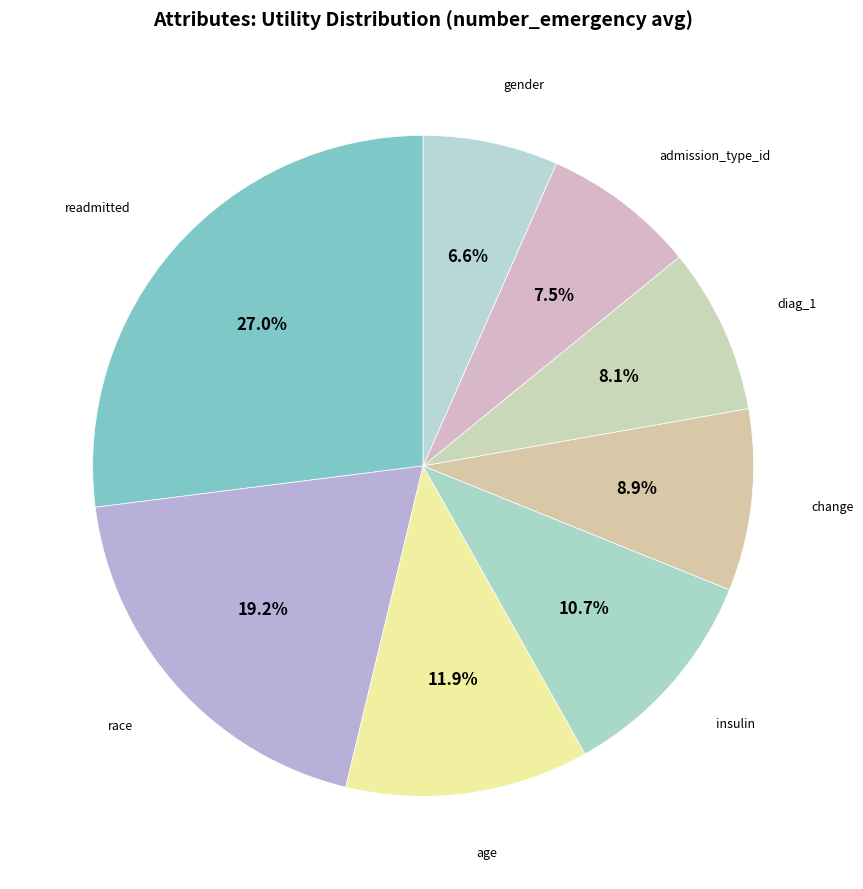

How many segments does this pie chart have?

8